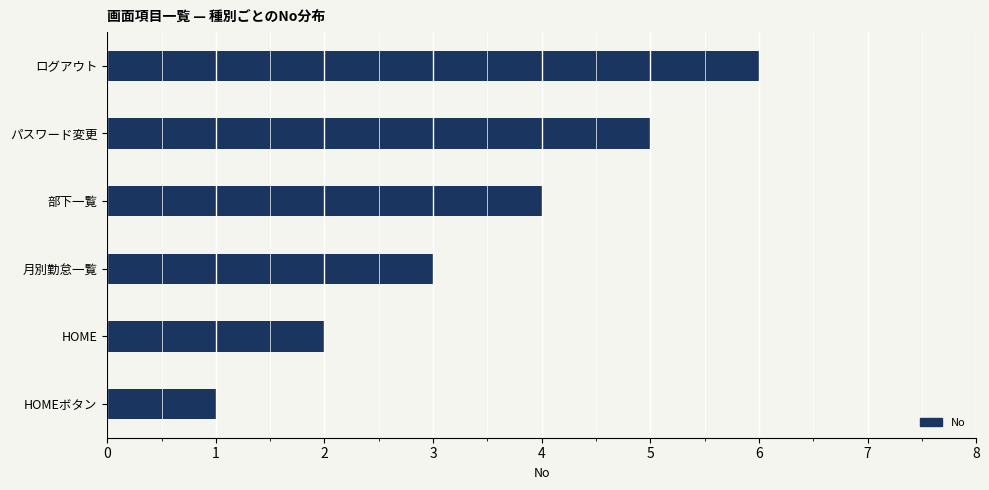

Does the chart contain any negative values?

No